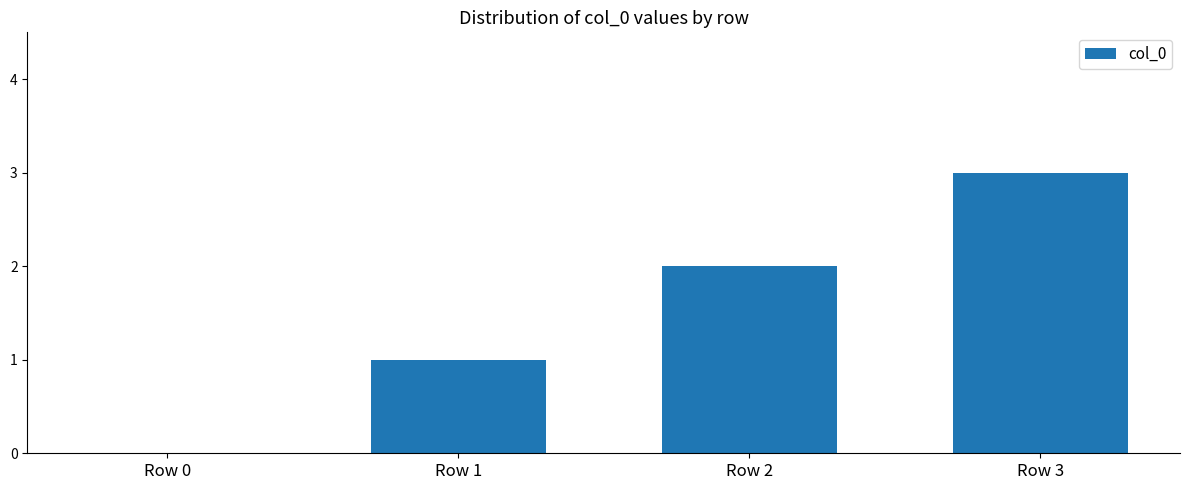

How many distinct data groups are displayed?

1